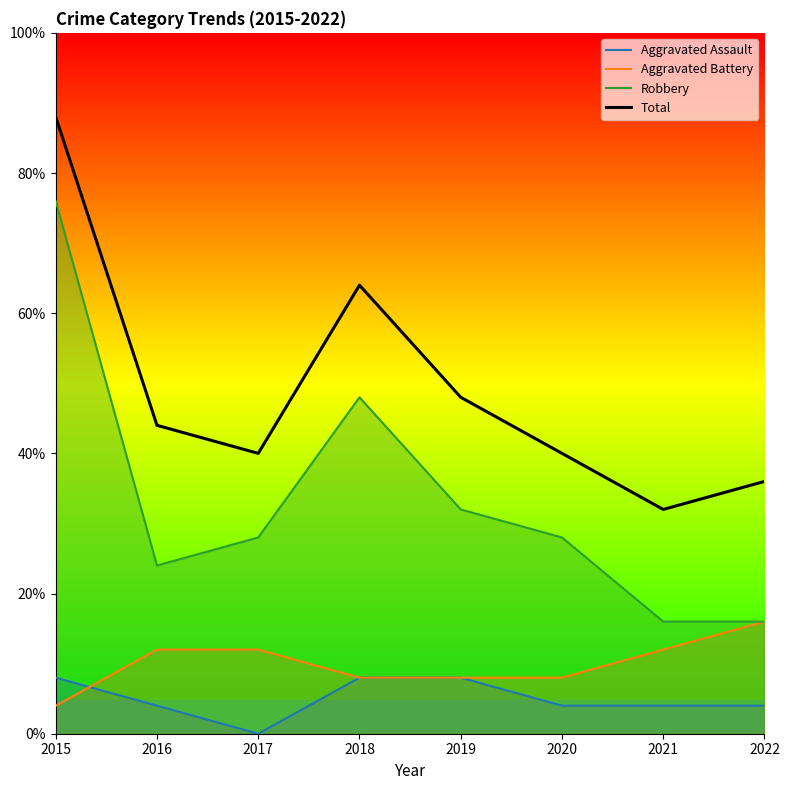

The Aggravated Assault series shows 1 at 2016. True or false?

False